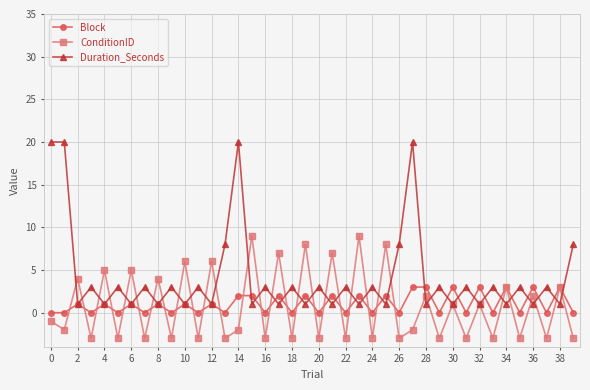

What is the value of the ConditionID point at the 35th from the left?

3